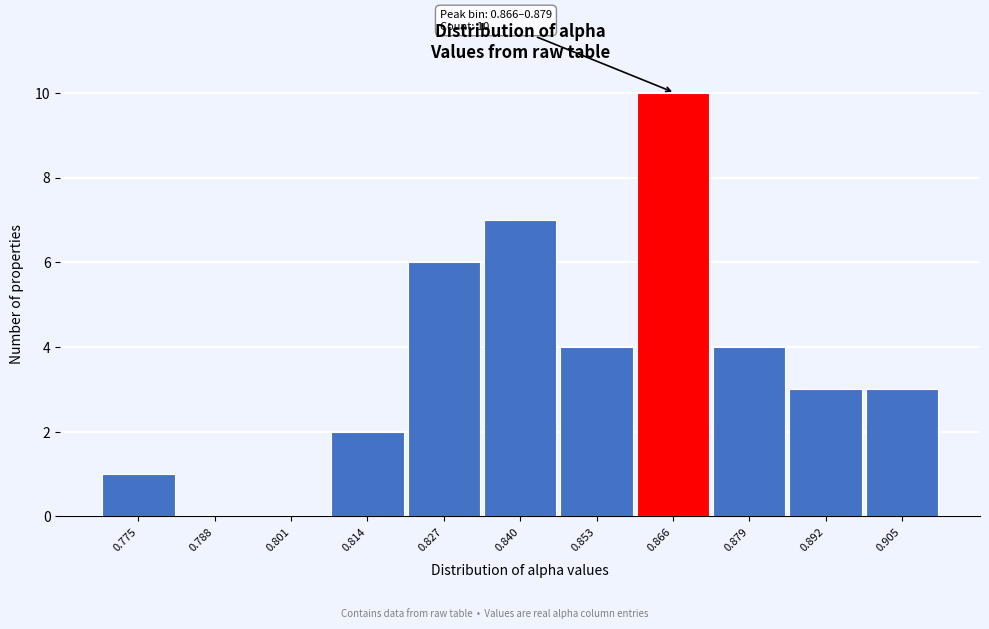

Reading left to right, transcribe all the data shown in this chart.

0.775=1	0.788=0	0.801=0	0.814=2	0.827=6	0.840=7	0.853=4	0.866=10	0.879=4	0.892=3	0.905=3